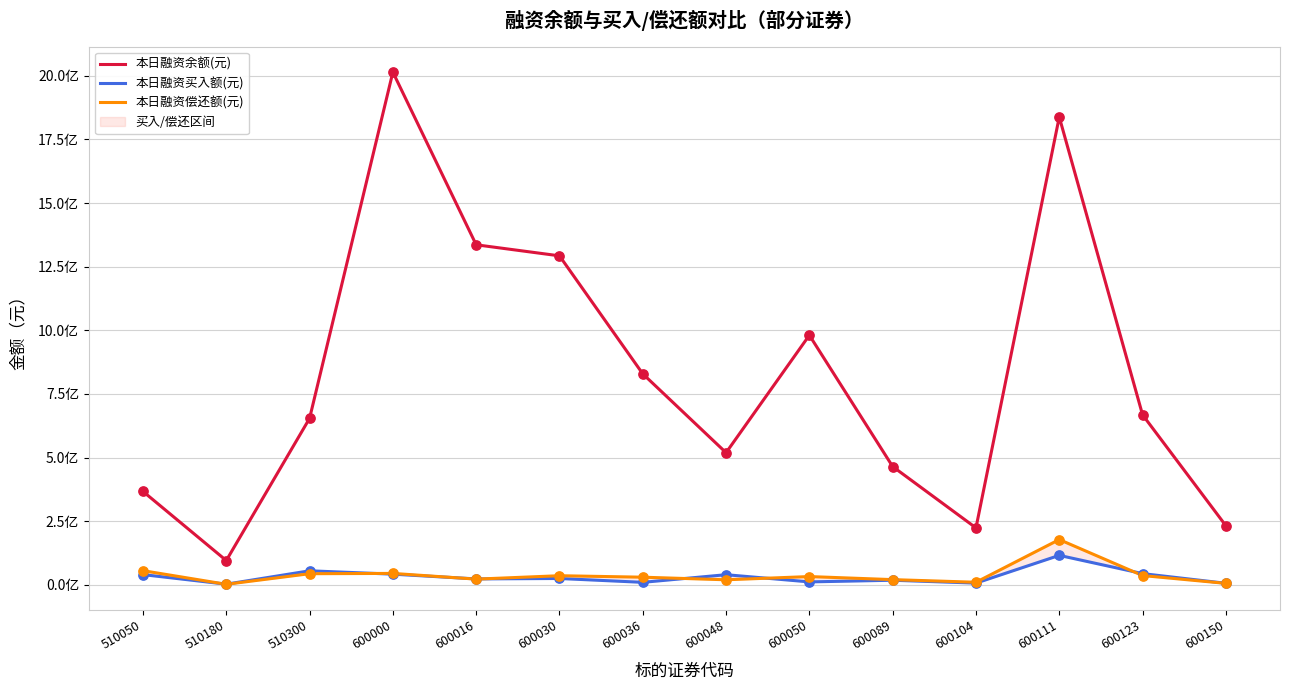

What are all the series names shown in the legend?

本日融资余额(元), 本日融资买入额(元), 本日融资偿还额(元)